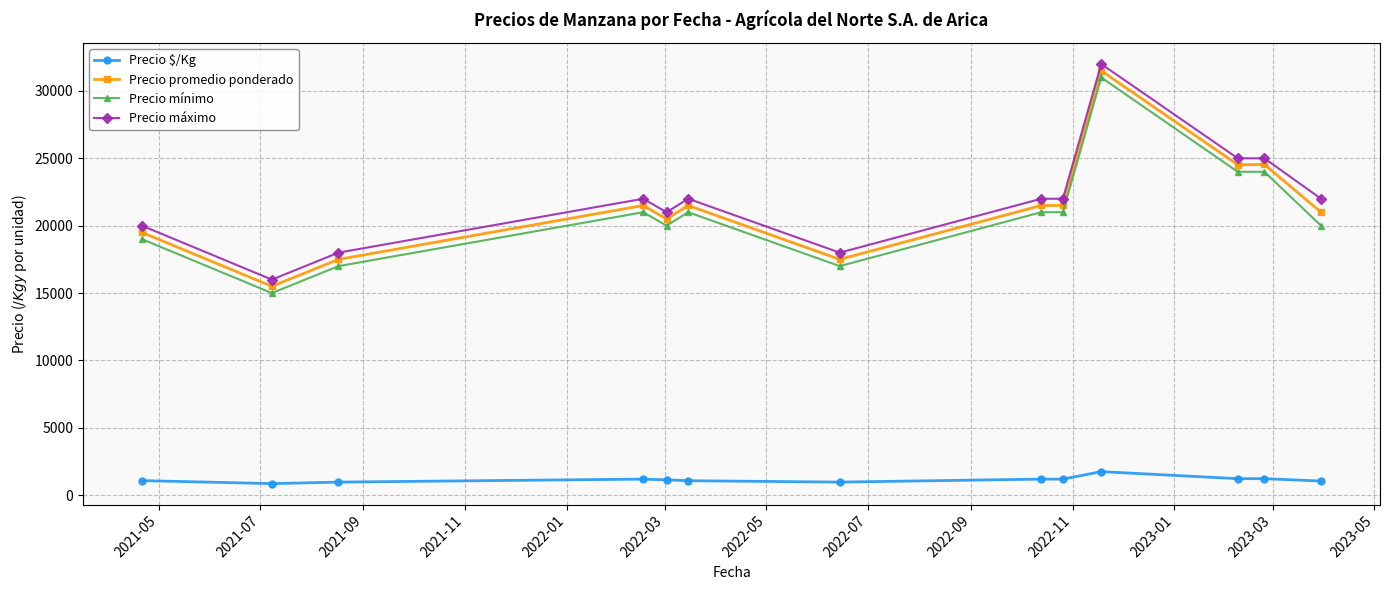

True or false: Precio máximo and Precio $/Kg cross at least once.

False